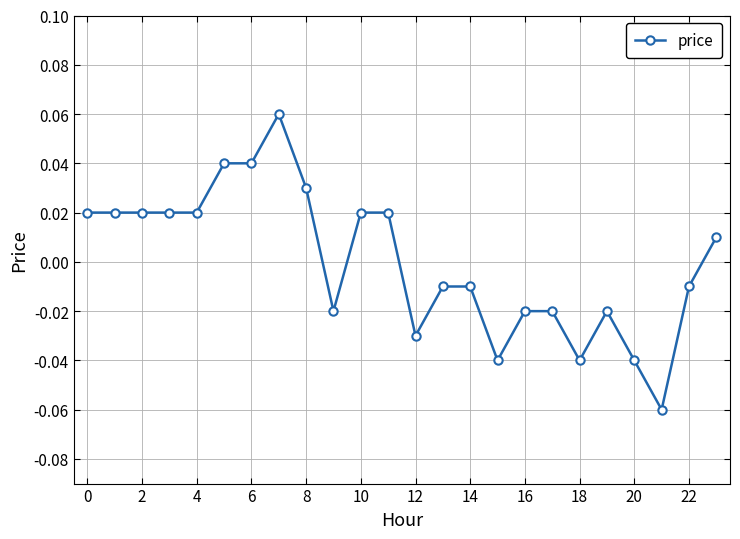

Does the chart have visible grid lines?

Yes